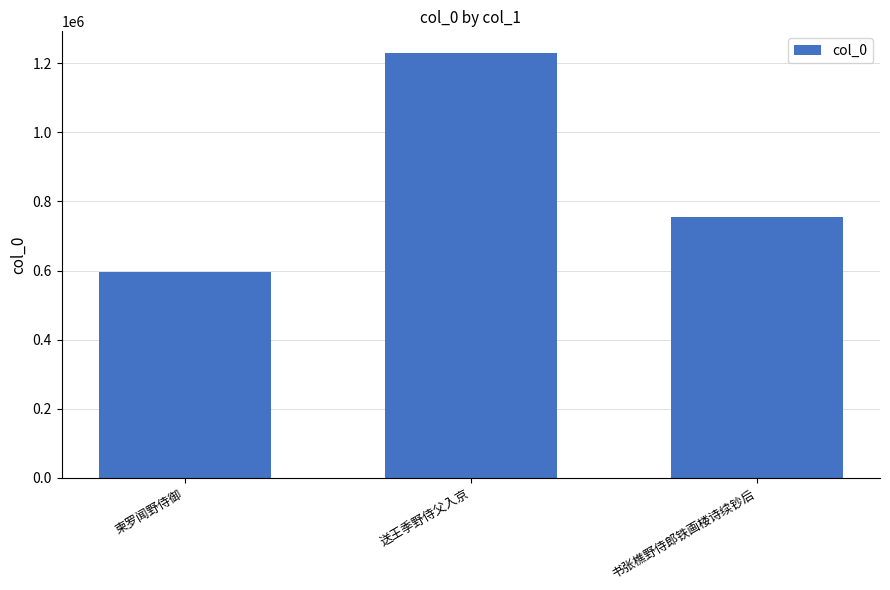

What is the sum of the values at 书张樵野侍郎铁画楼诗续钞后 and 柬罗闻野侍御?

1351876